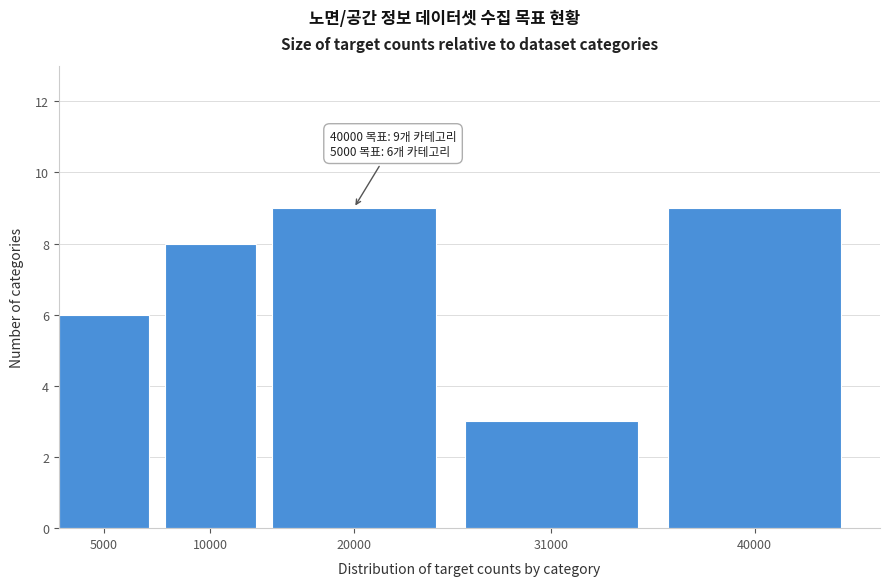

Reading left to right, what are all the values shown in this chart?

5000=6	10000=8	20000=9	31000=3	40000=9